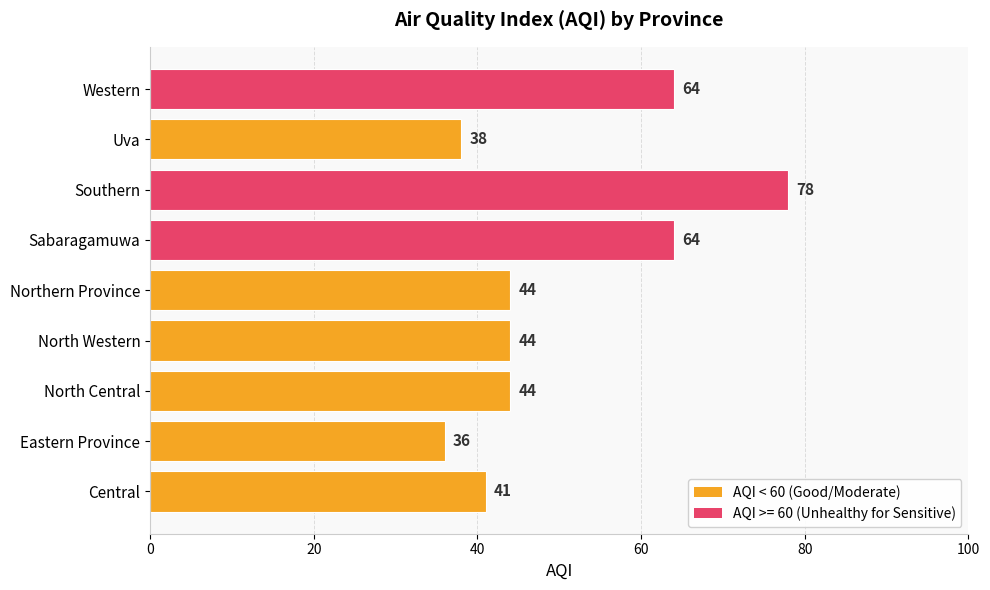

Which category has the highest value across all series?

Southern